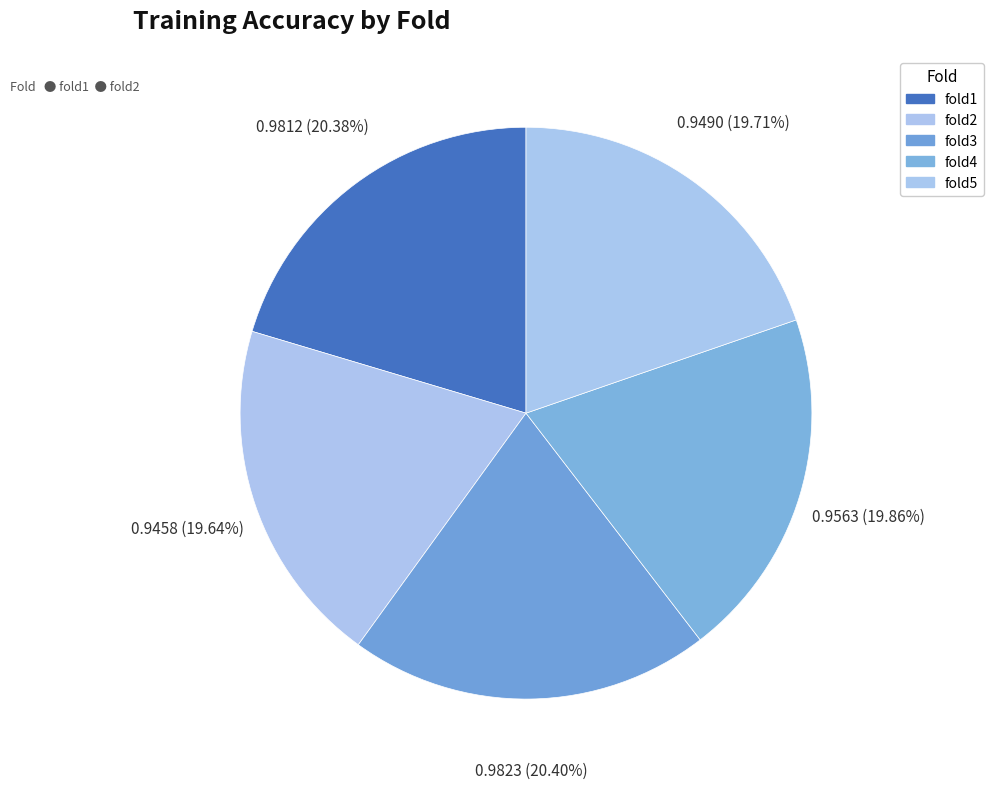

Is there any slice that represents more than half of the pie?

No